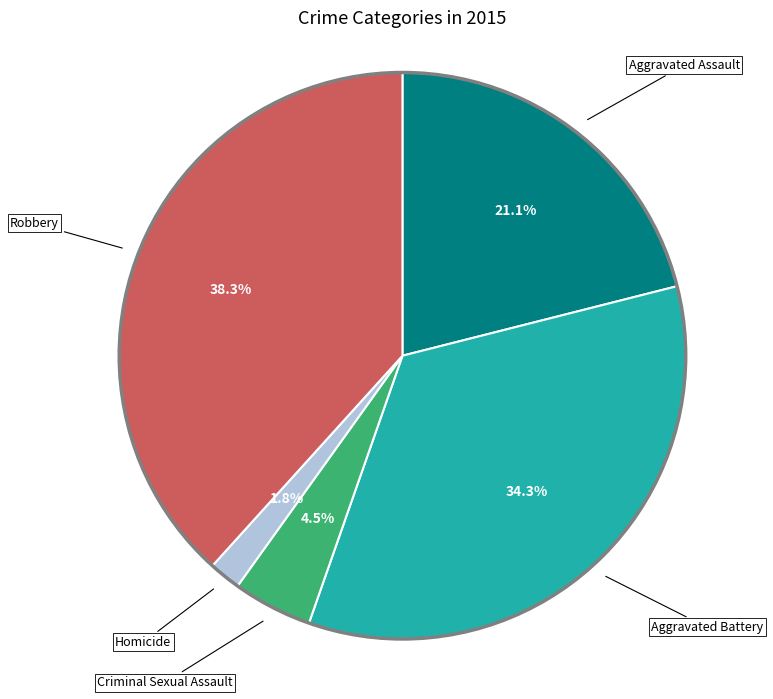

Is there a majority slice in this chart?

No